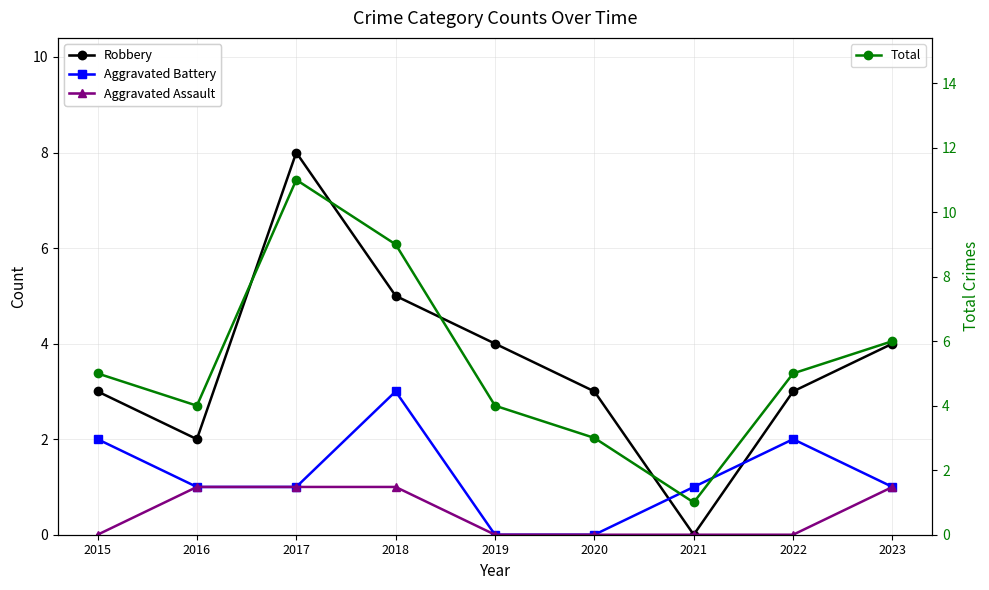

Reading left to right, transcribe all the data shown in this chart.

Robbery: 3	2	8	5	4	3	0	3	4
Aggravated Battery: 2	1	1	3	0	0	1	2	1
Aggravated Assault: 0	1	1	1	0	0	0	0	1
Total: 5	4	11	9	4	3	1	5	6